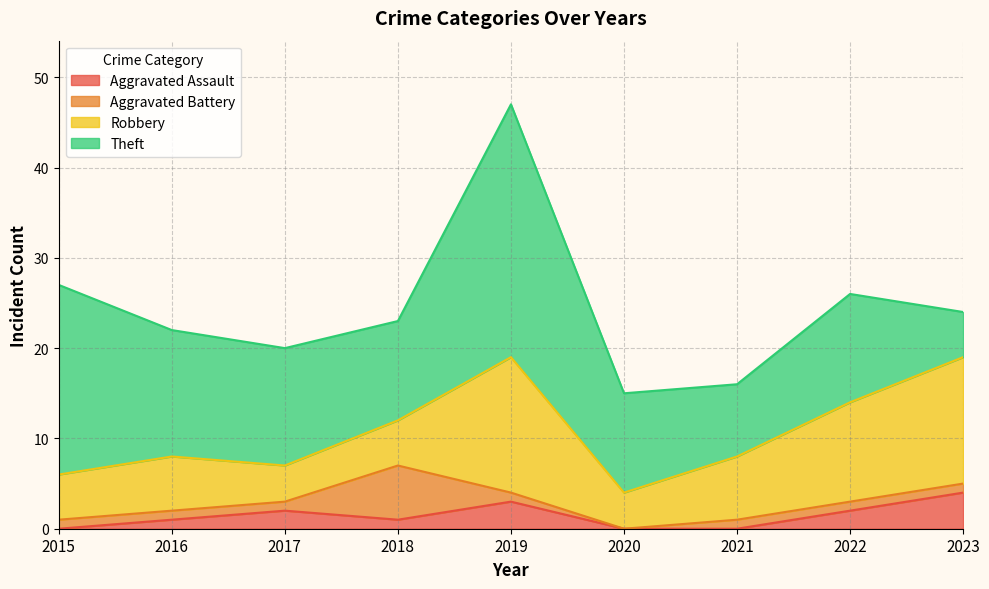

True or false: Aggravated Battery and Aggravated Assault intersect in this chart.

True